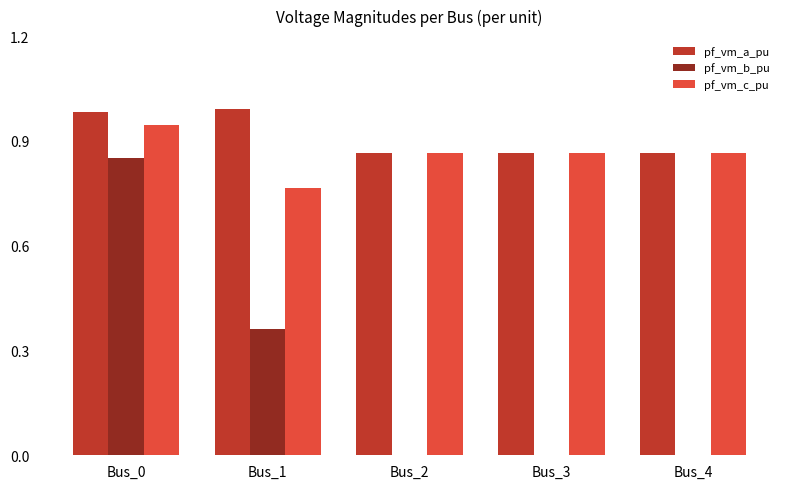

What is the sum of all pf_vm_c_pu values?

4.3